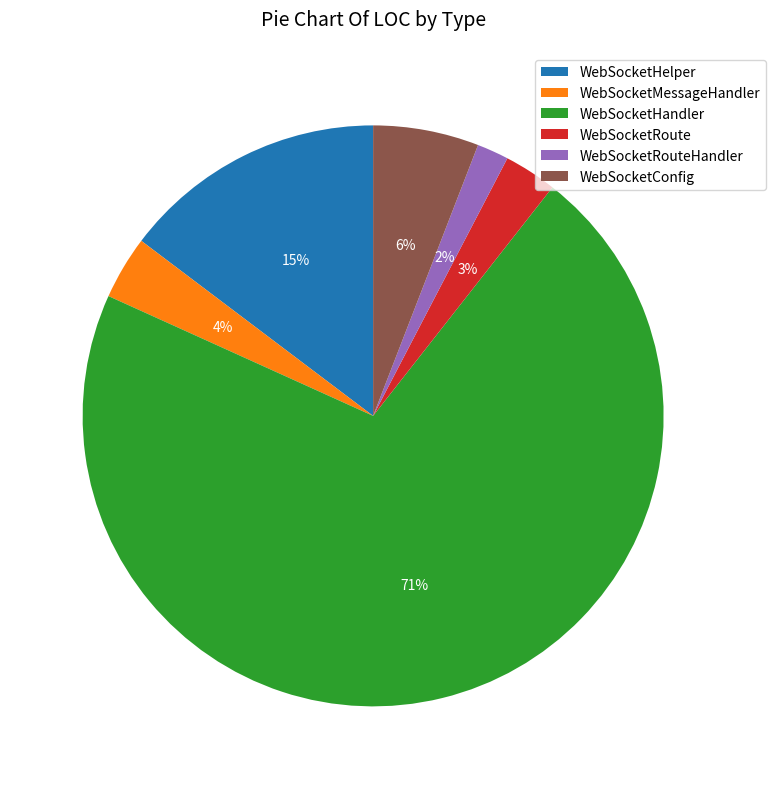

Rank the categories by value from highest to lowest.

WebSocketHandler, WebSocketHelper, WebSocketConfig, WebSocketMessageHandler, WebSocketRoute, WebSocketRouteHandler